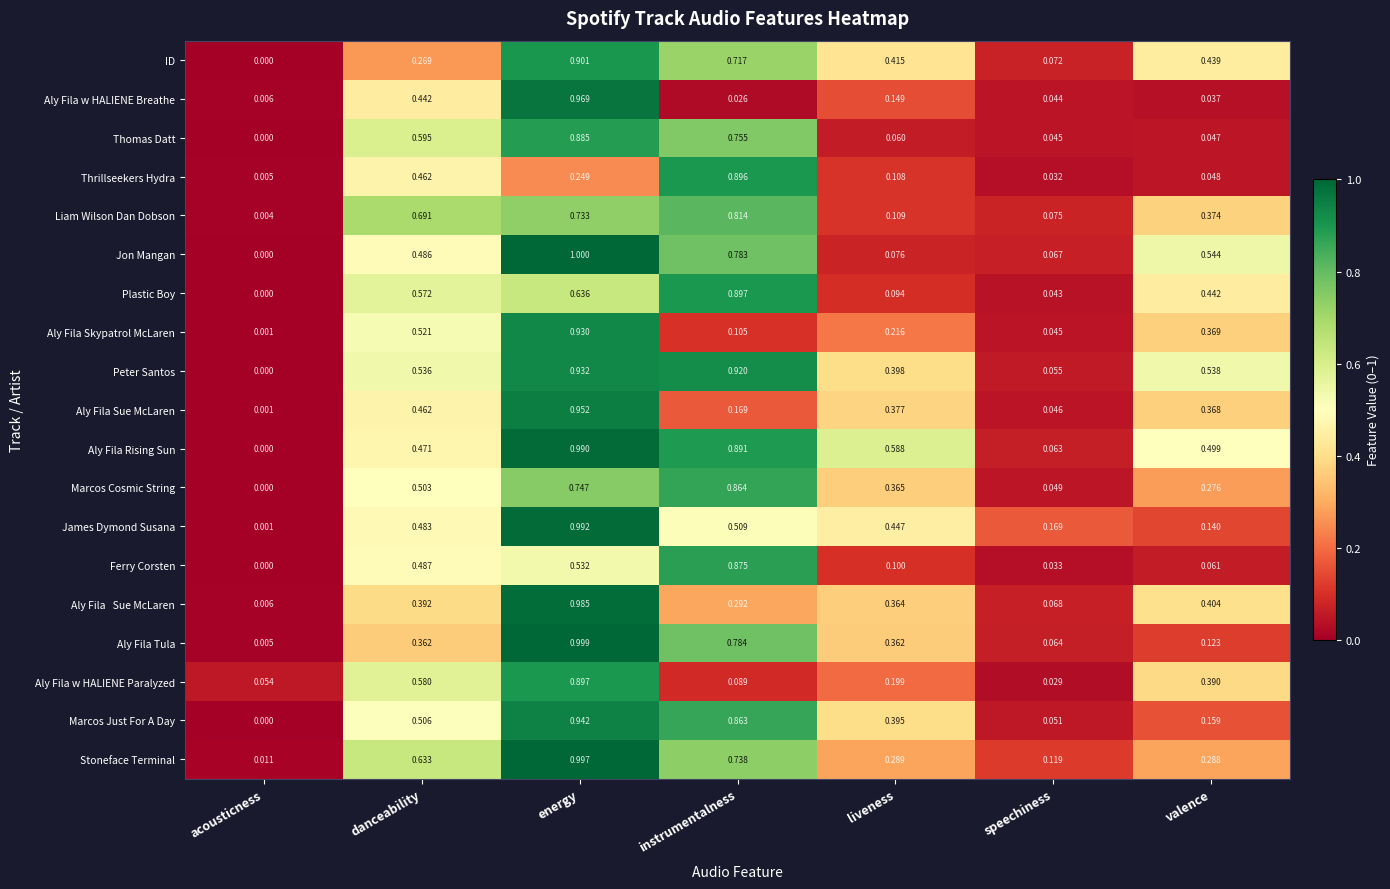

Which category has the highest value across all series?

energy